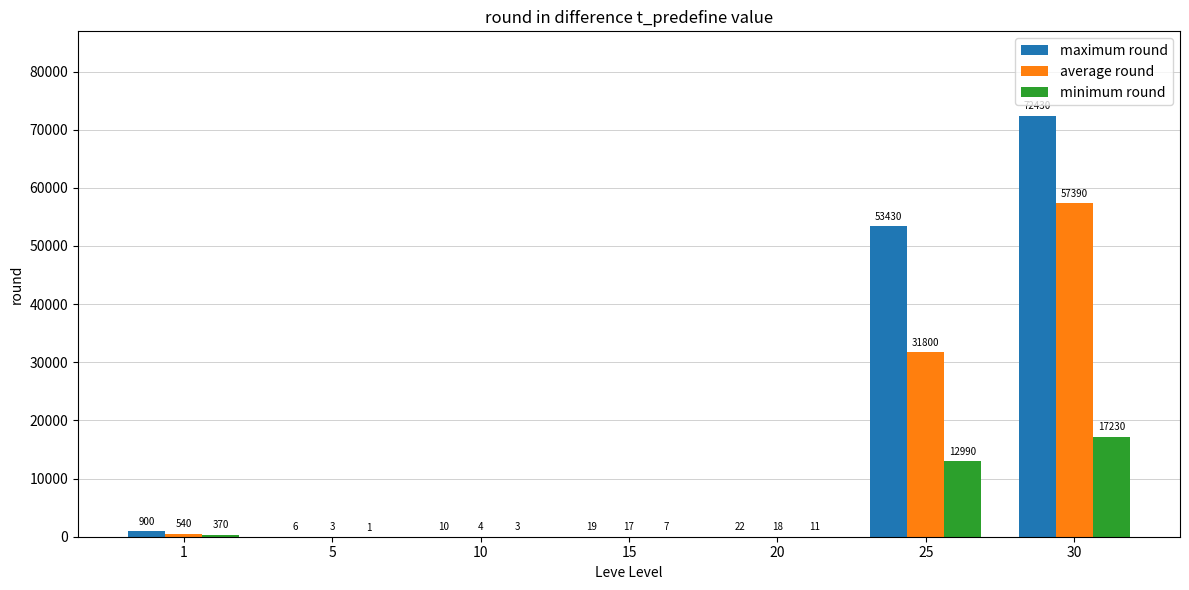

At which category is the sum across all series the highest?

30